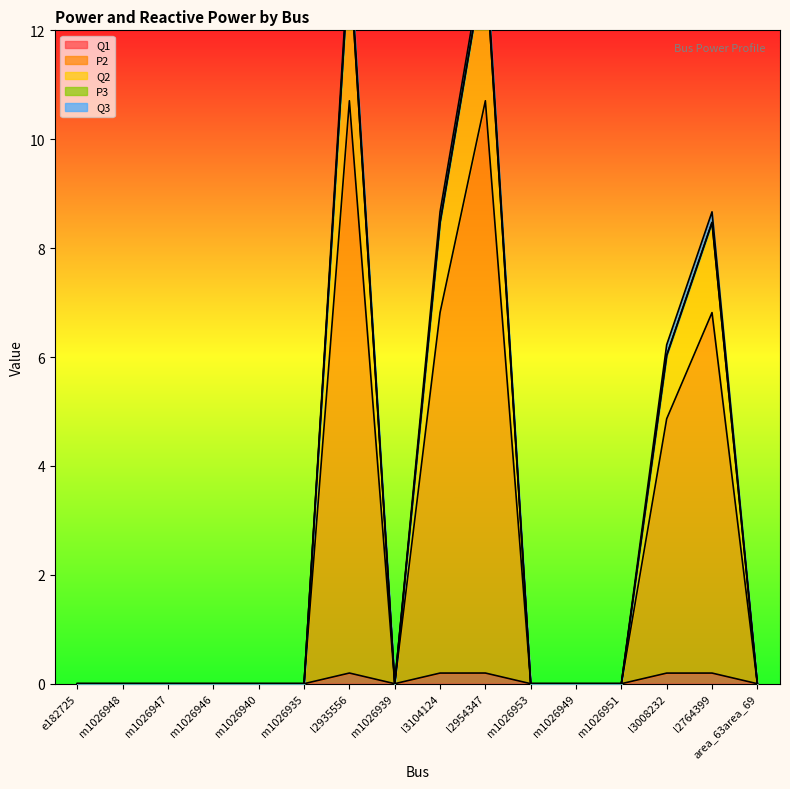

What is the sum of all Q2 values?

49.7